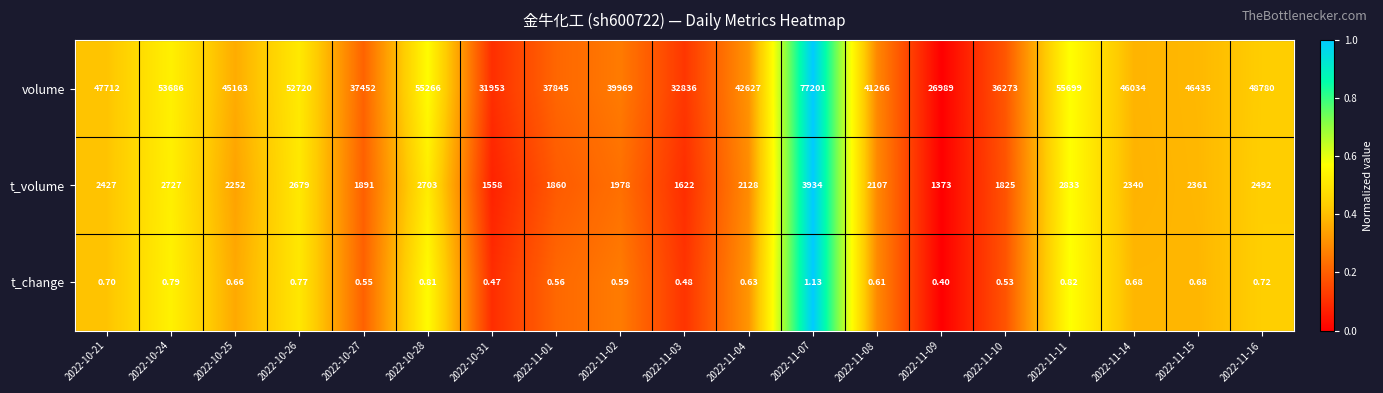

Rank the series by their maximum value, from highest to lowest.

volume, t_volume, t_change